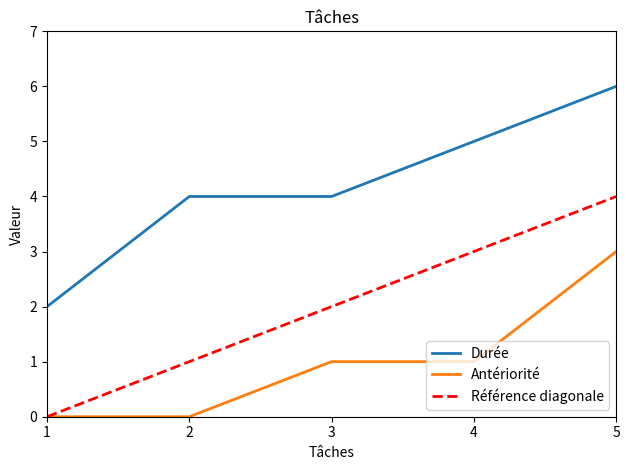

At 4, list the series in order from smallest to largest.

Antériorité, Référence diagonale, Durée